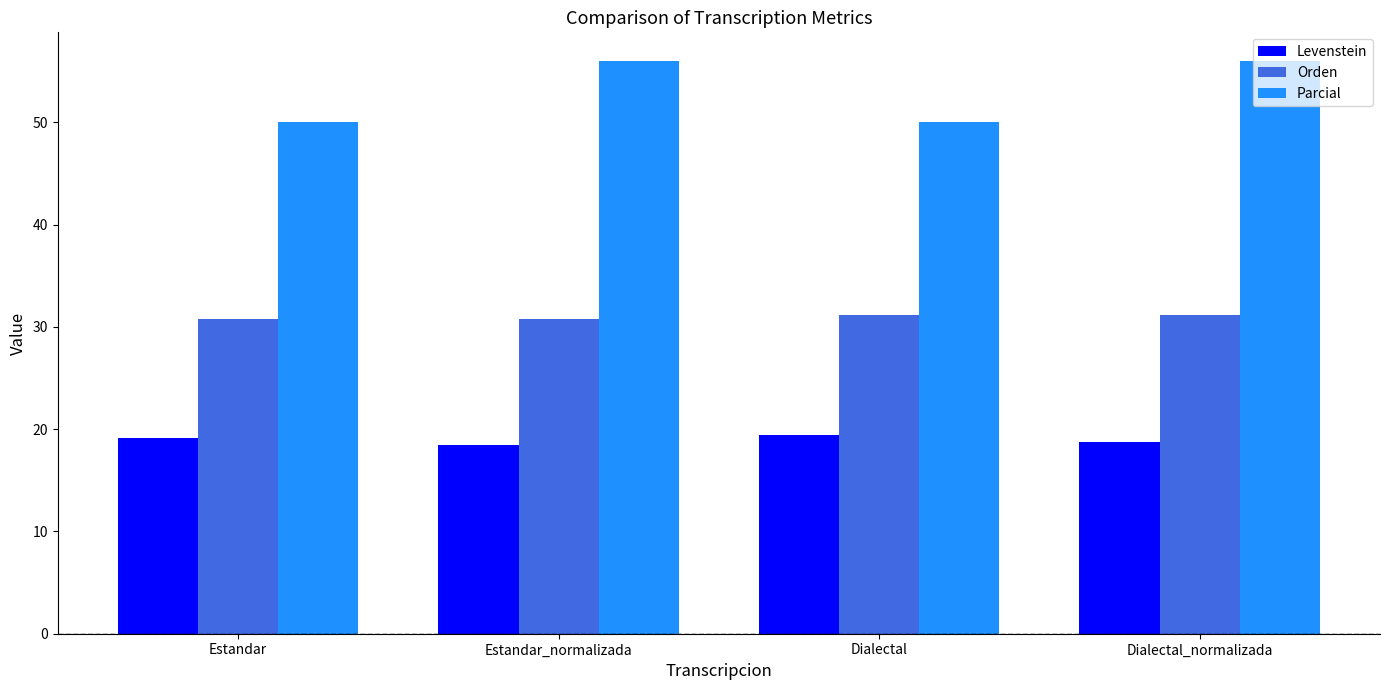

The Parcial series shows 50.0 at Dialectal. True or false?

True